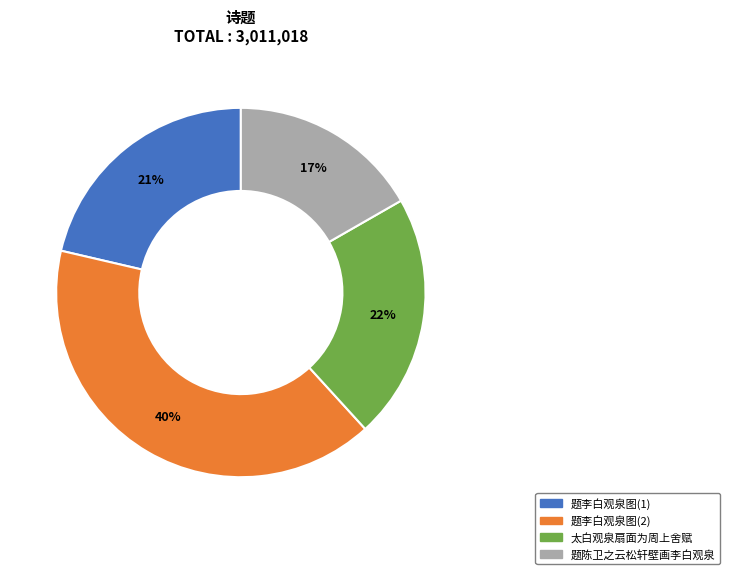

Does any single category account for the majority?

No